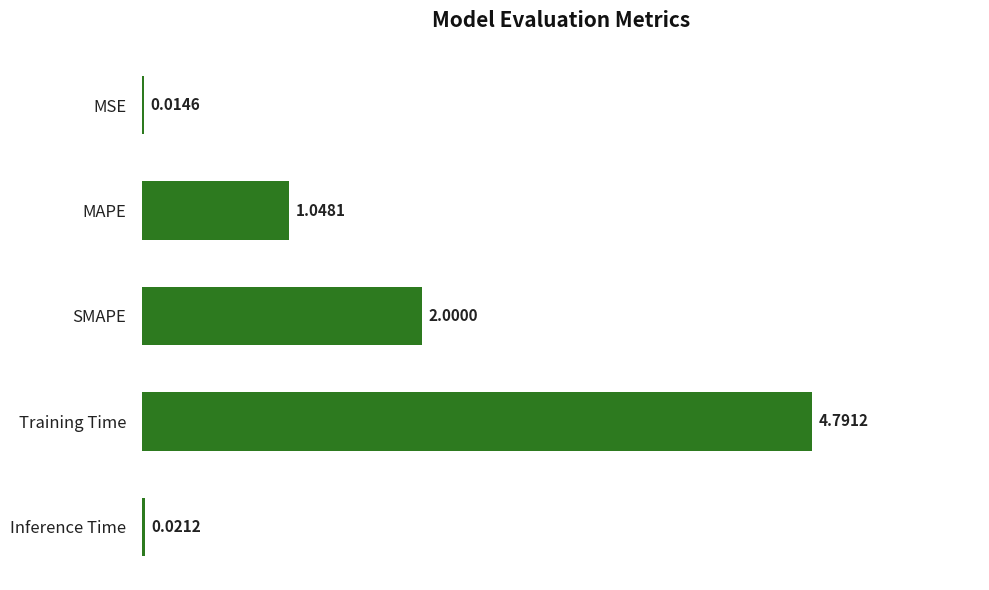

At which label is the value closest to 2?

SMAPE